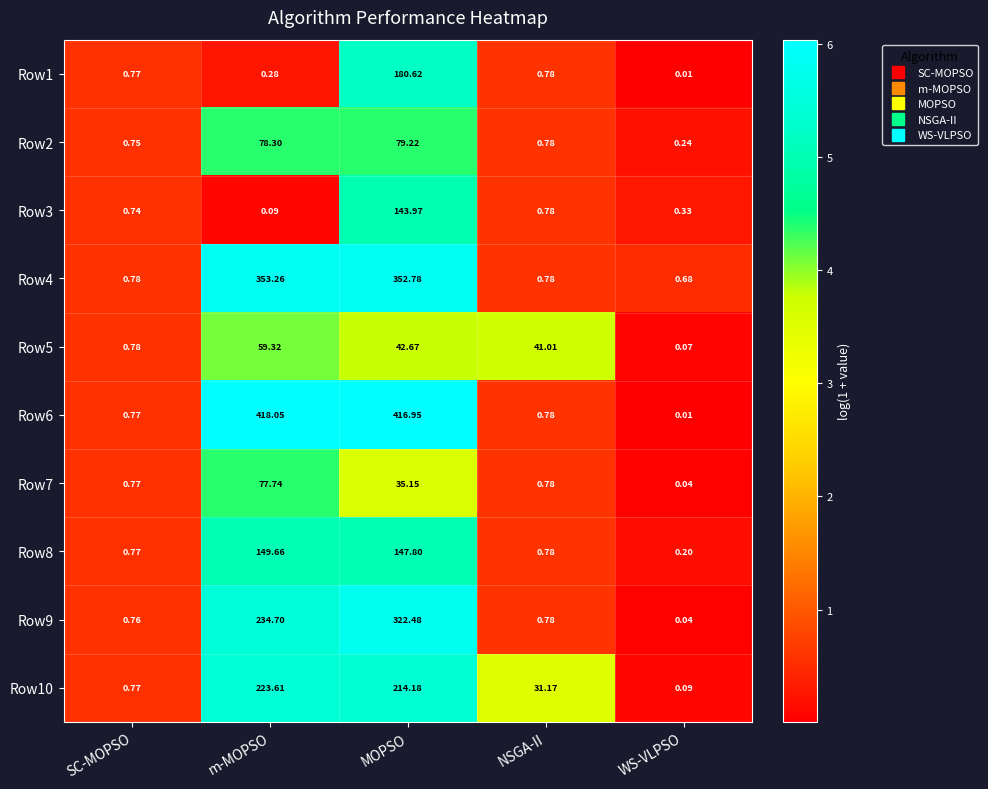

Is the value of Row10 at m-MOPSO greater than the value of Row7 at SC-MOPSO?

Yes